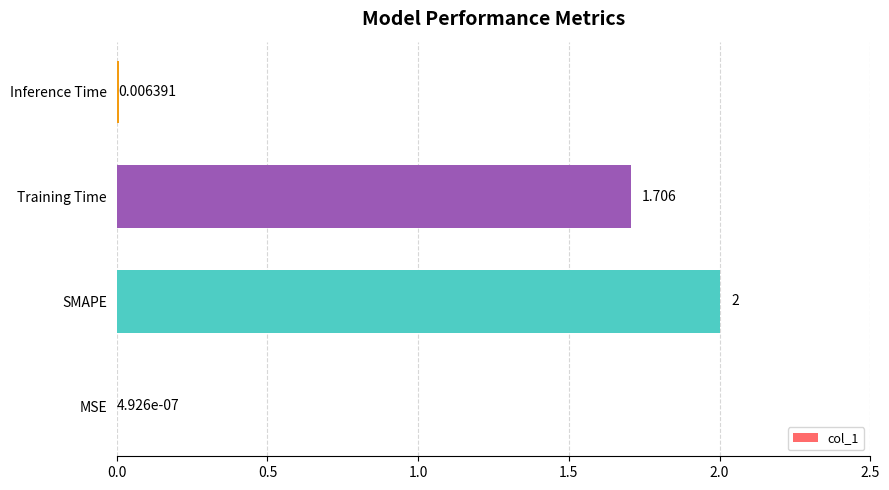

Between Training Time and Inference Time, which is larger?

Training Time